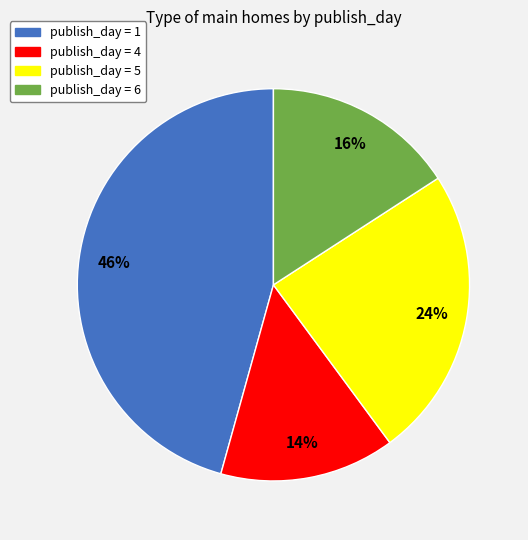

Does any single category account for the majority?

No